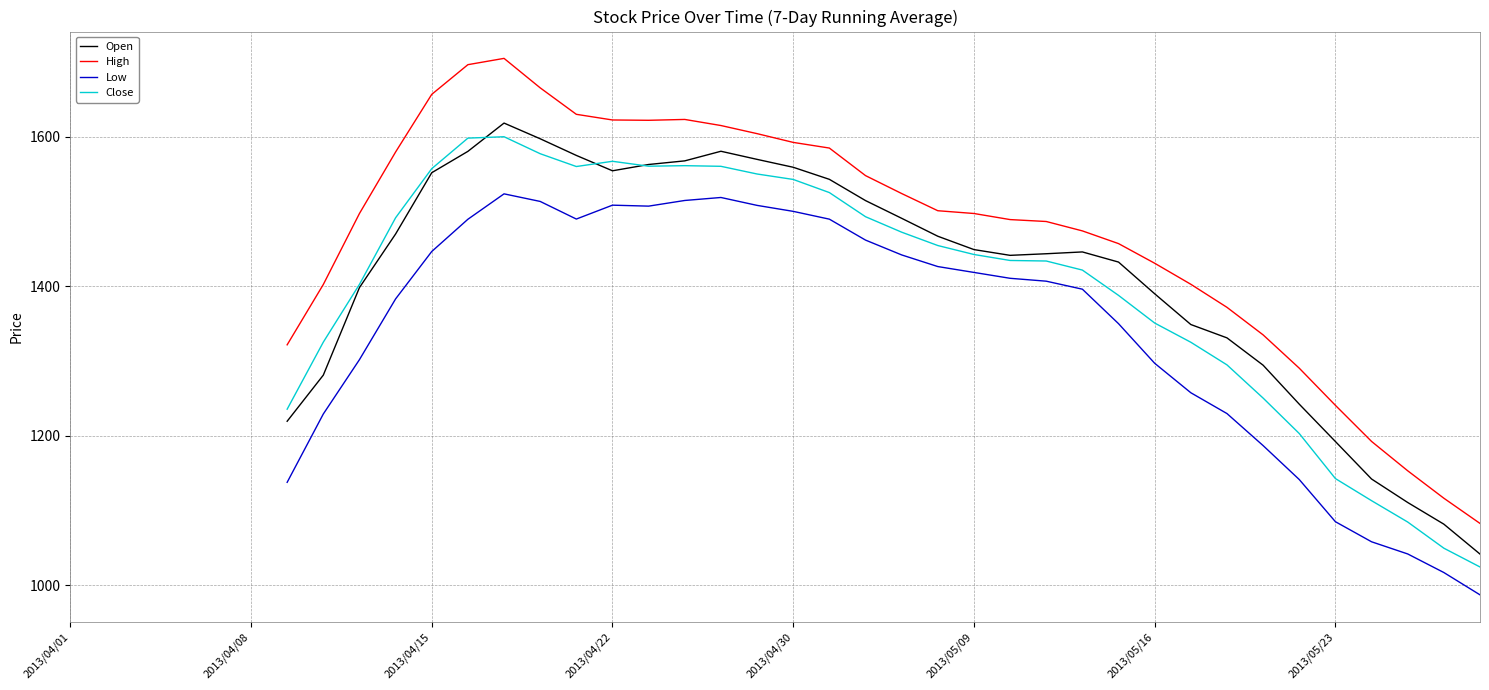

Which series has the largest total across all categories?

High